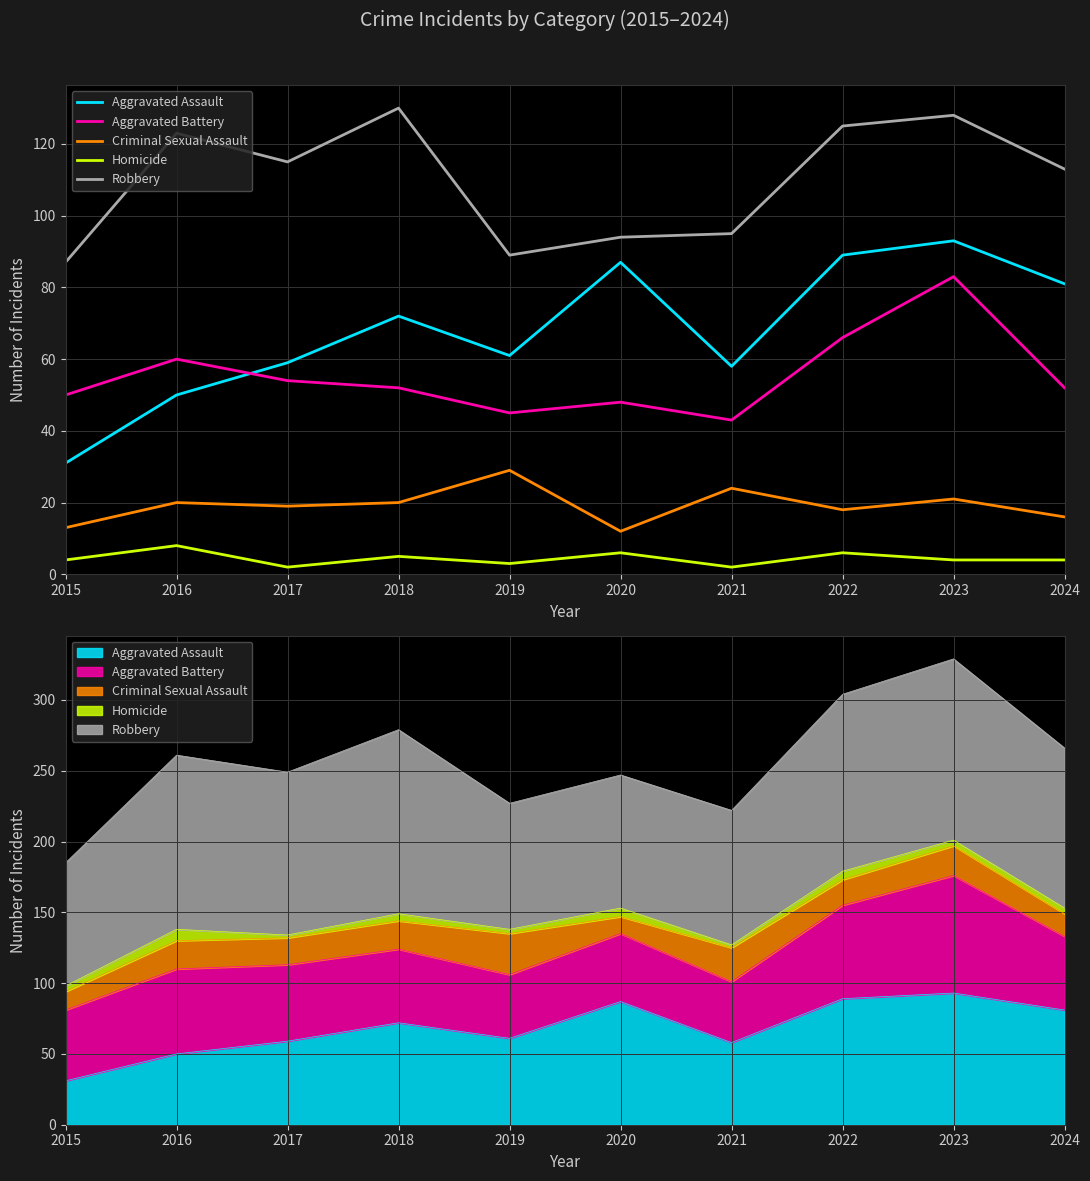

Which category has the lowest value in the Aggravated Battery series?

2021